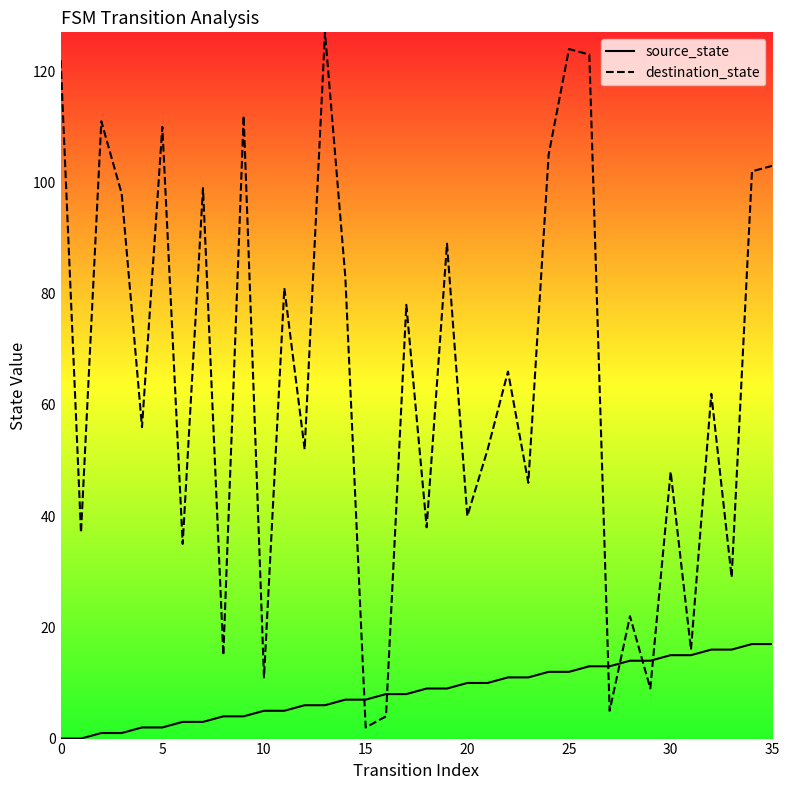

True or false: destination_state has a value of 103 at 35.

True